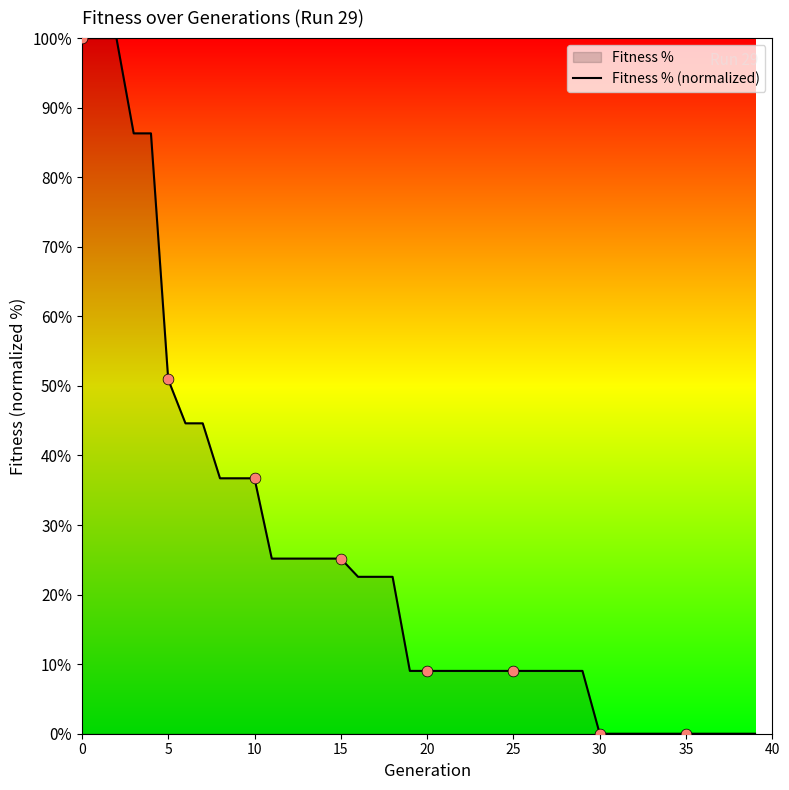

Which has a higher value, 30 or 23?

23